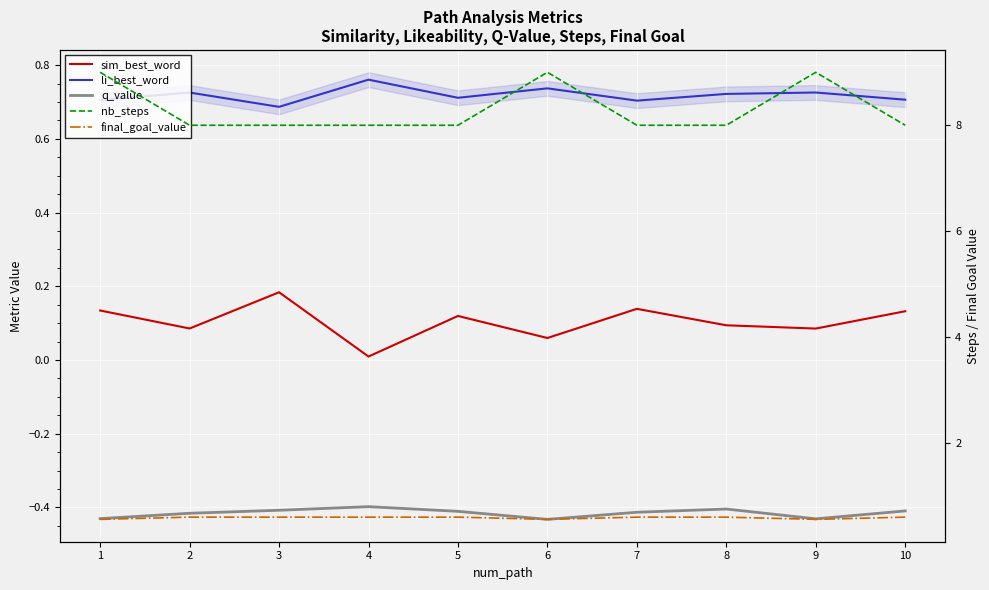

What is the highest value of the li_best_word series?

0.8